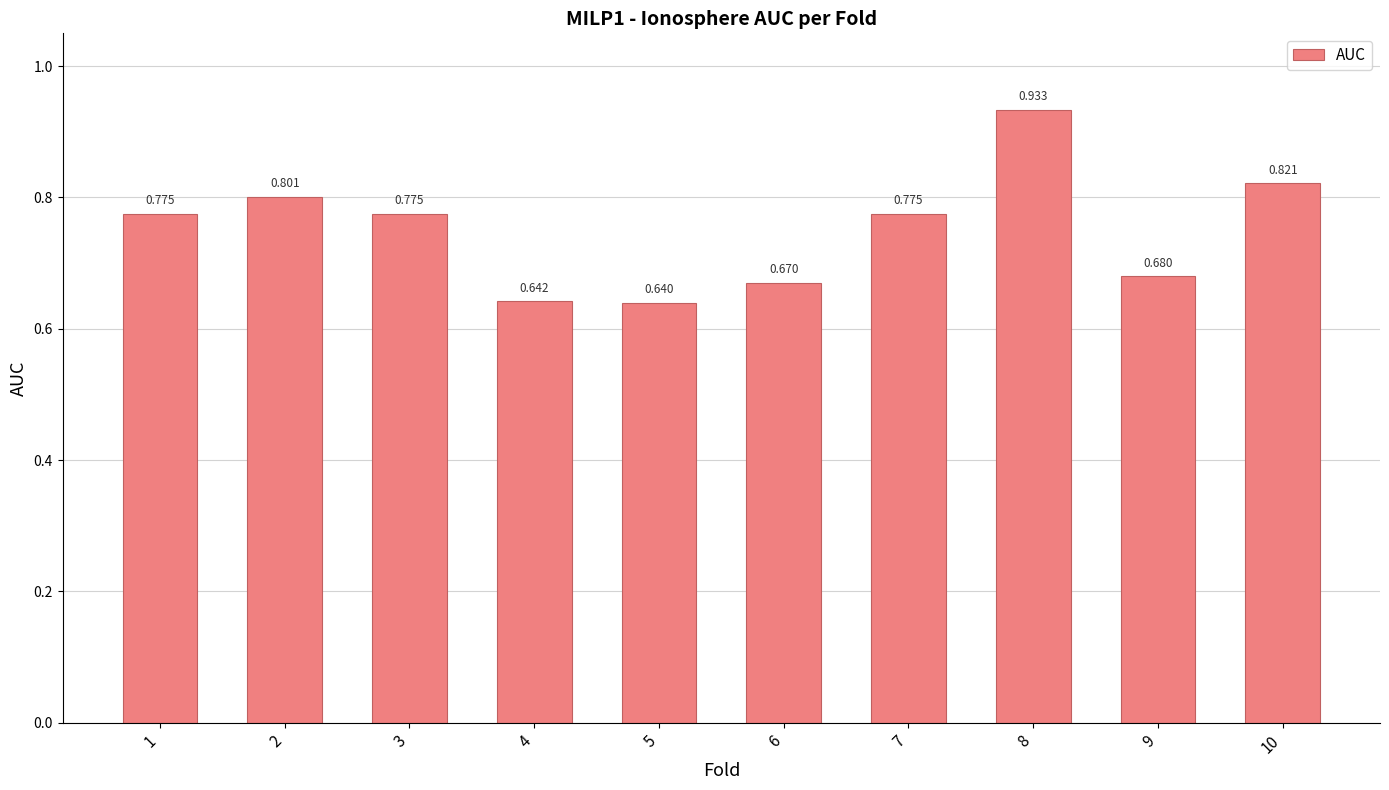

What is the value of the 6th bar from the left?

0.7